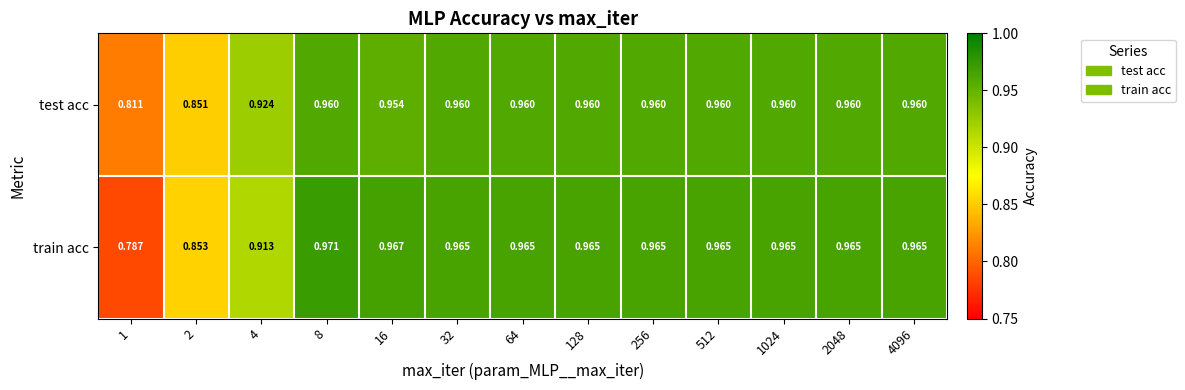

List the series in order of their overall mean, highest first.

train acc, test acc